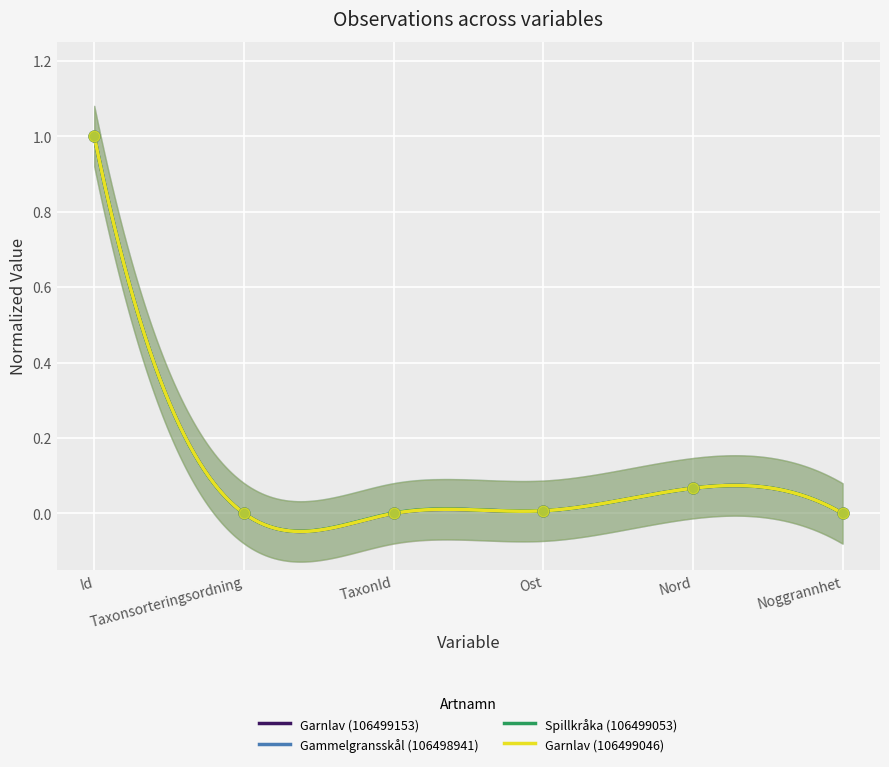

Which series contains the lowest Y value?

Garnlav (106499153)